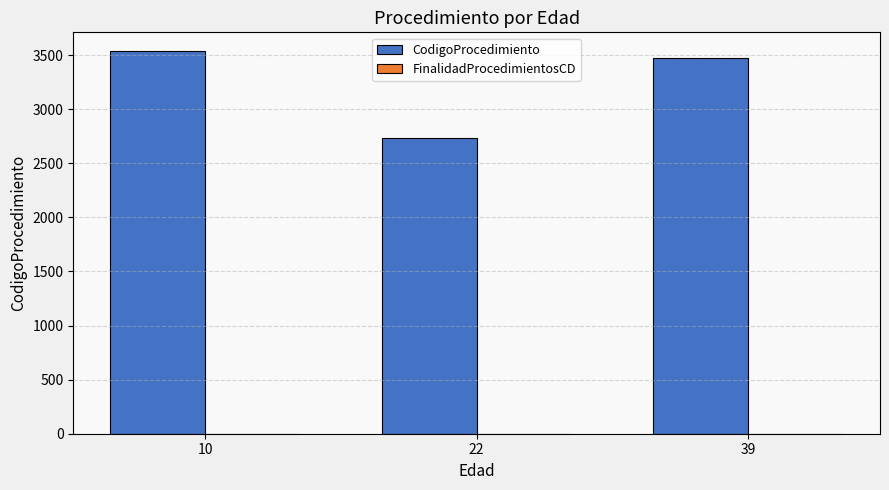

What is the greatest value displayed?

3533.5